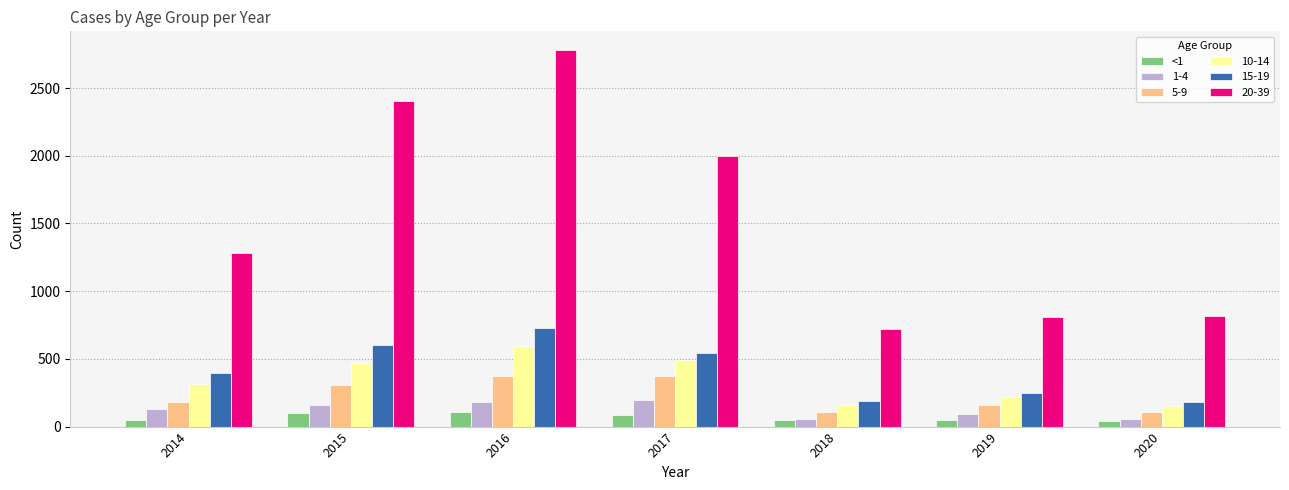

The 10-14 series shows 162 at 2018. True or false?

True